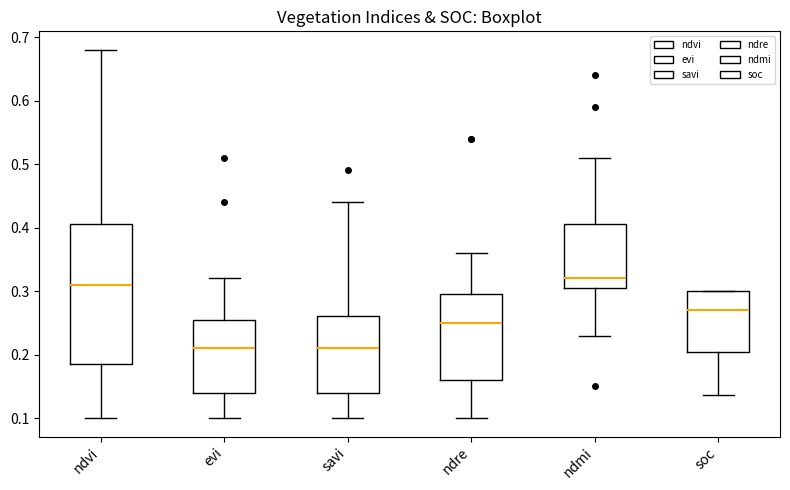

Where is the lower edge of the box for soc on the y-axis? The values are not printed on the chart, so give them approximately, as read against the axis.

0.20